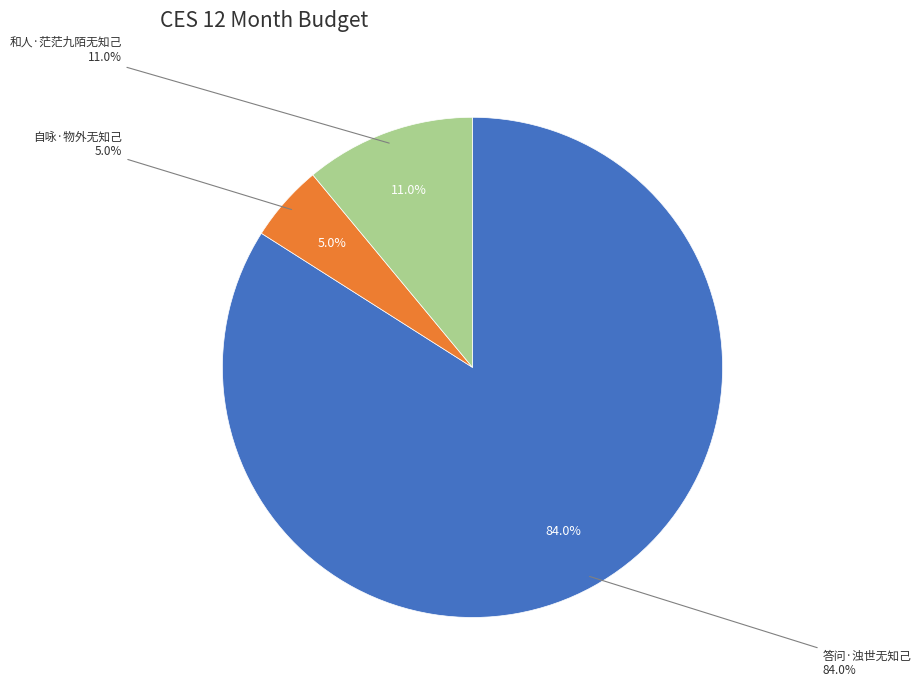

Is it true that 答问·浊世无知己 is 84% of the pie?

True